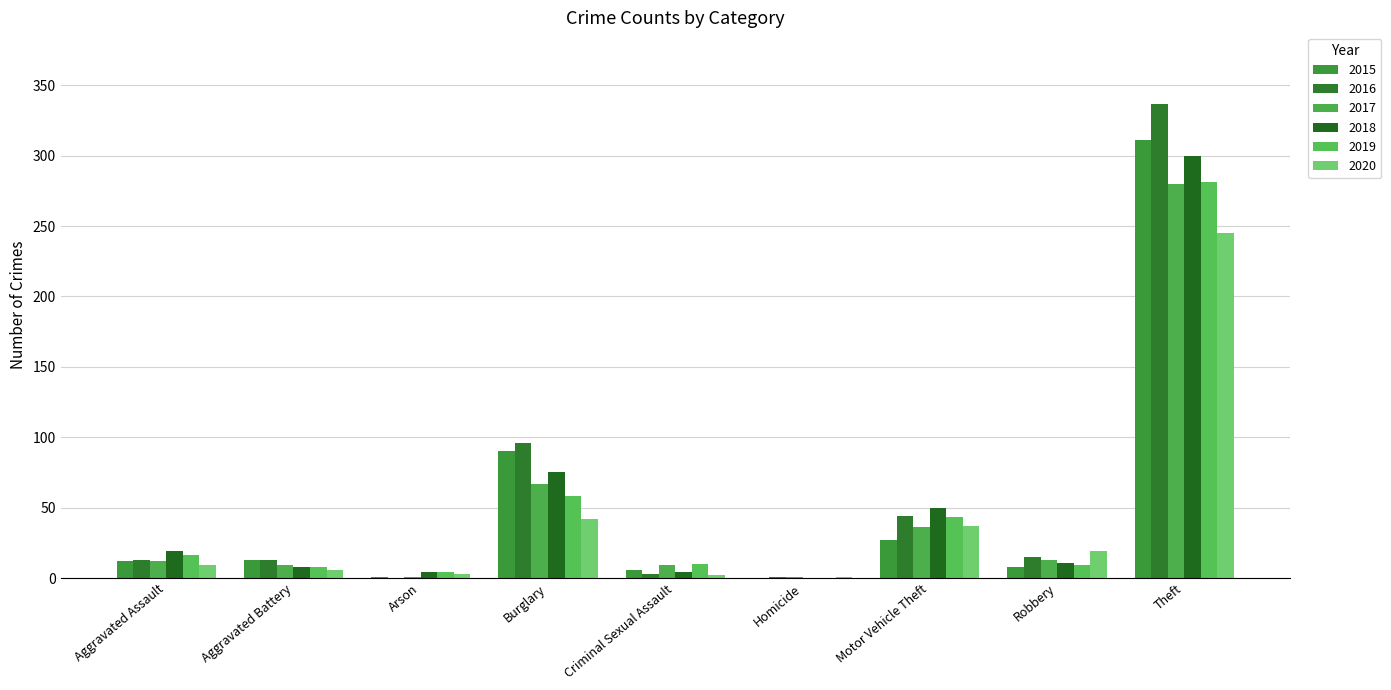

The 2018 series shows 75 at Burglary. True or false?

True